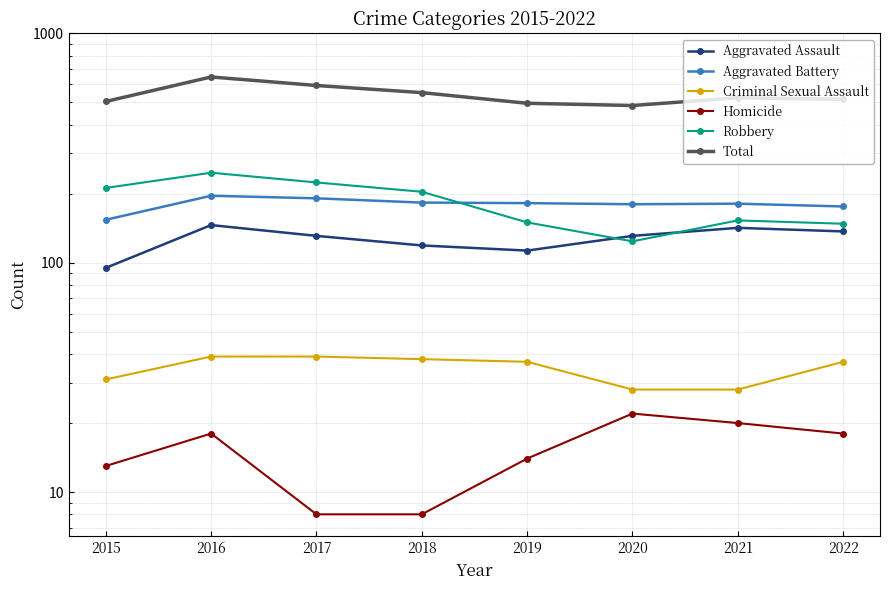

True or false: Homicide and Robbery intersect in this chart.

False